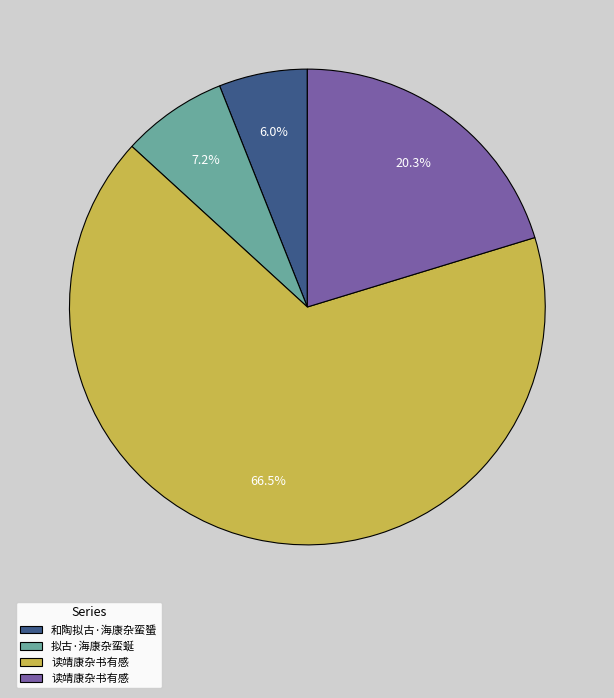

To the nearest percent, what is the difference between the largest and smallest slice percentages?

60%